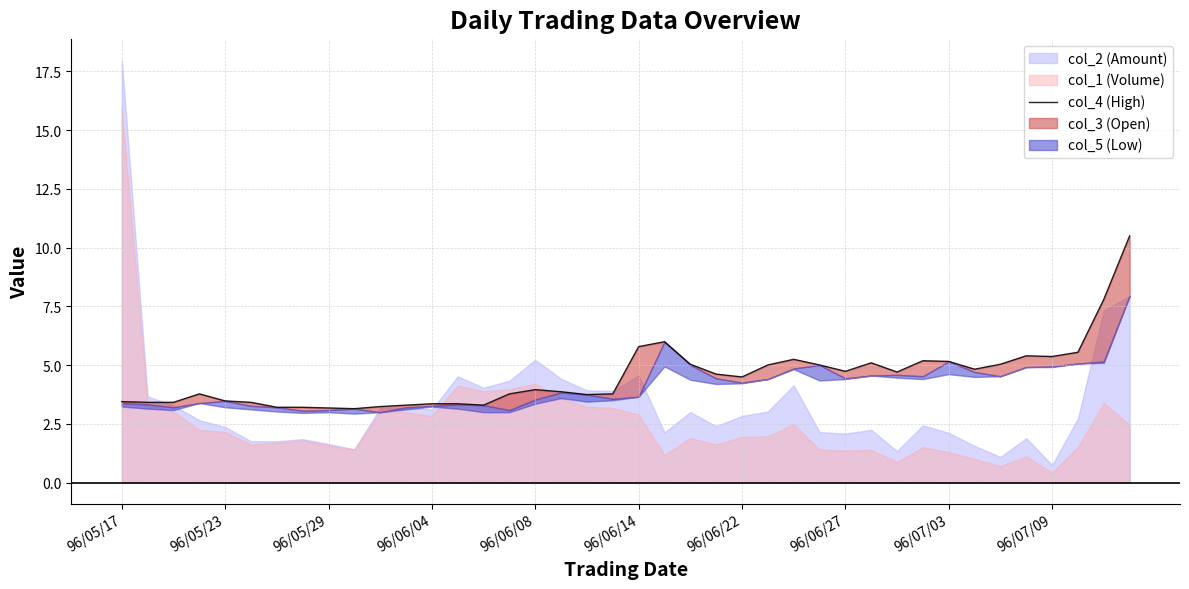

What is the difference between the maximum and minimum values?

7.3